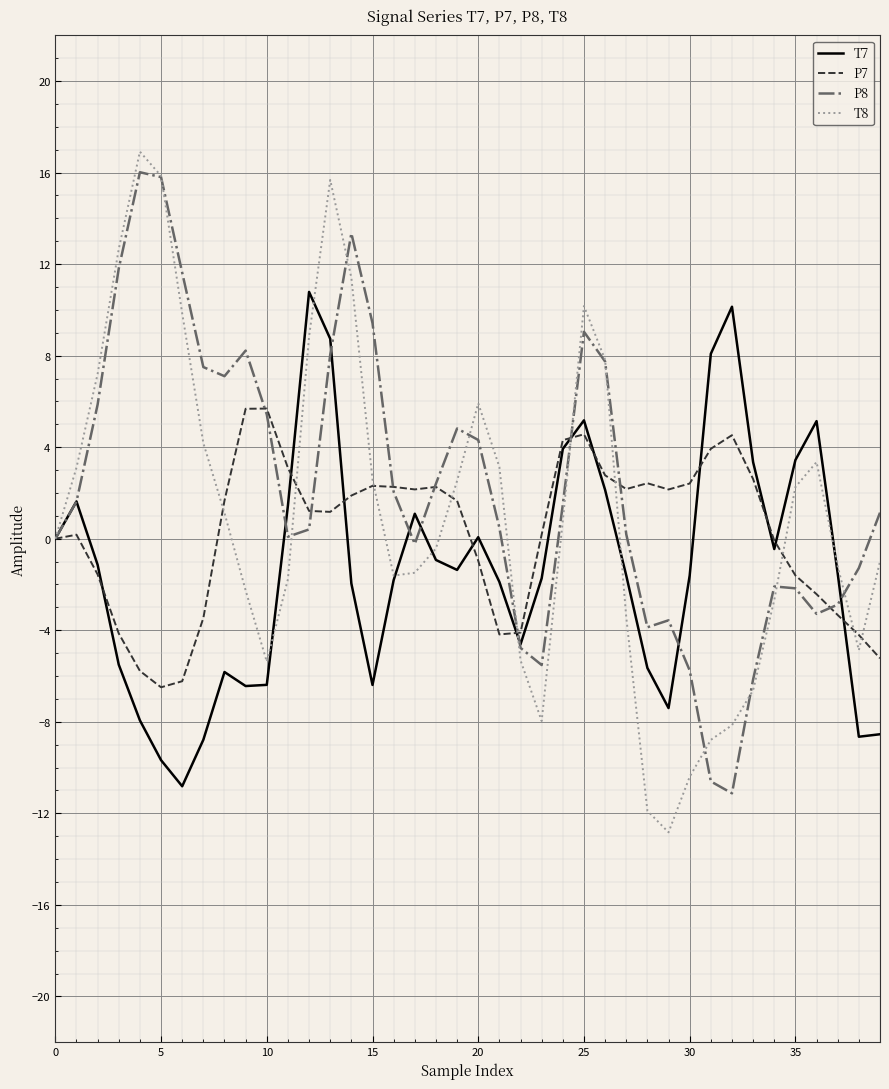

Which series has the largest range (max minus min)?

T8